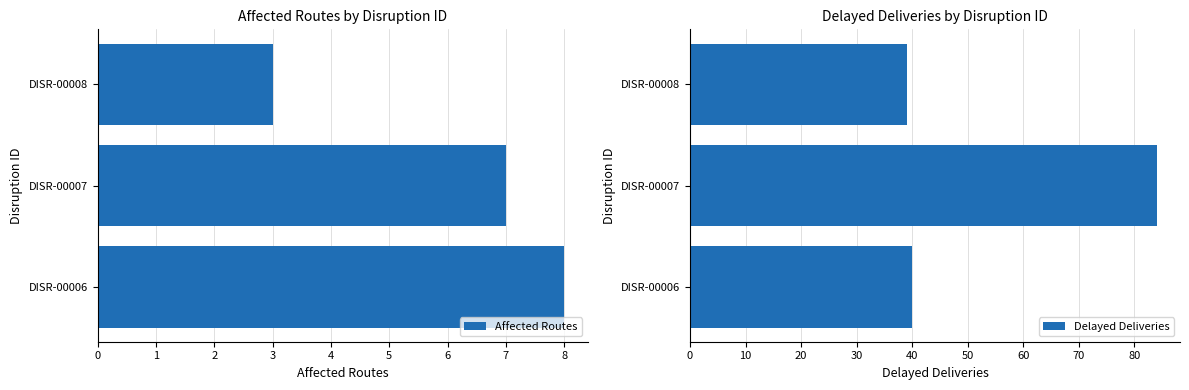

What is the difference between the Delayed Deliveries values at DISR-00006 and DISR-00008?

1